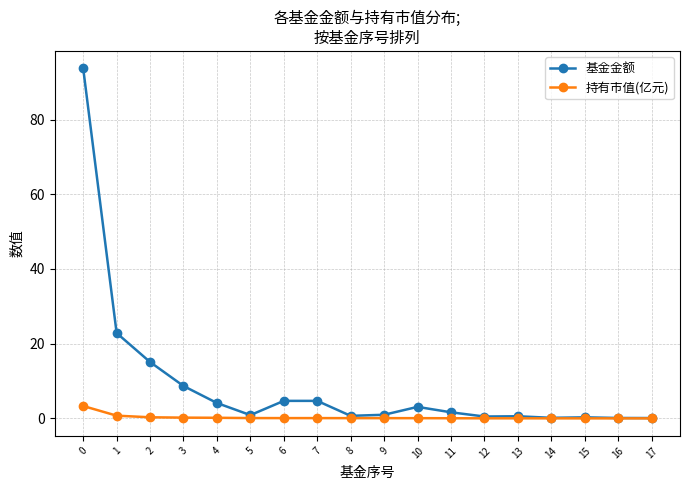

Which series has the largest total across all categories?

基金金额